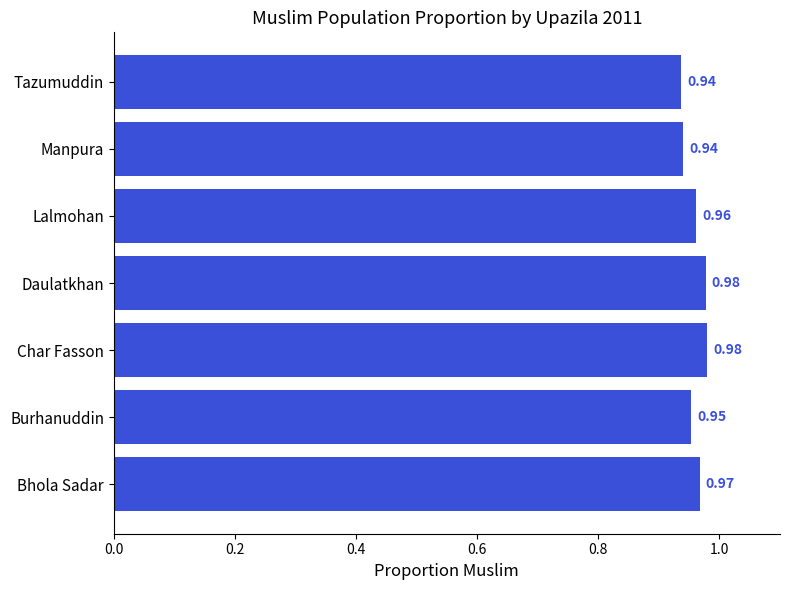

What is the sum of all values?

6.7